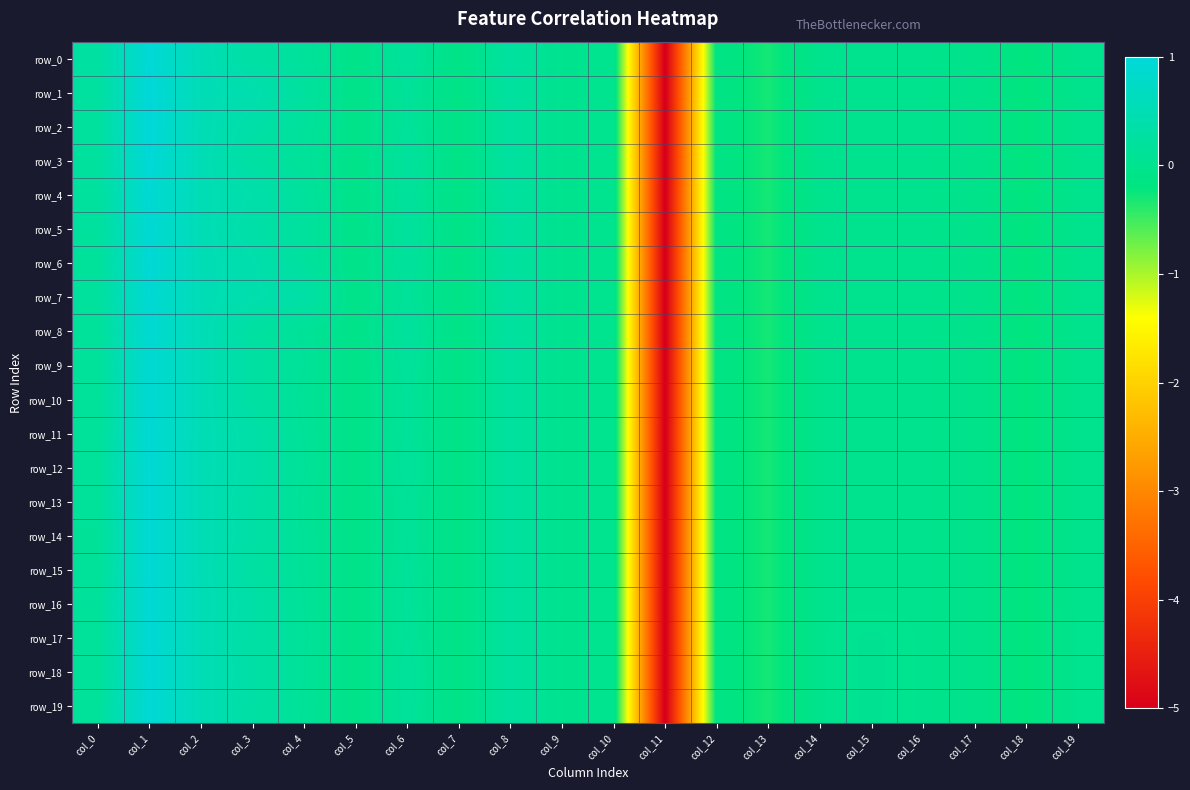

The row_11 series shows -0.2 at col_12. True or false?

False